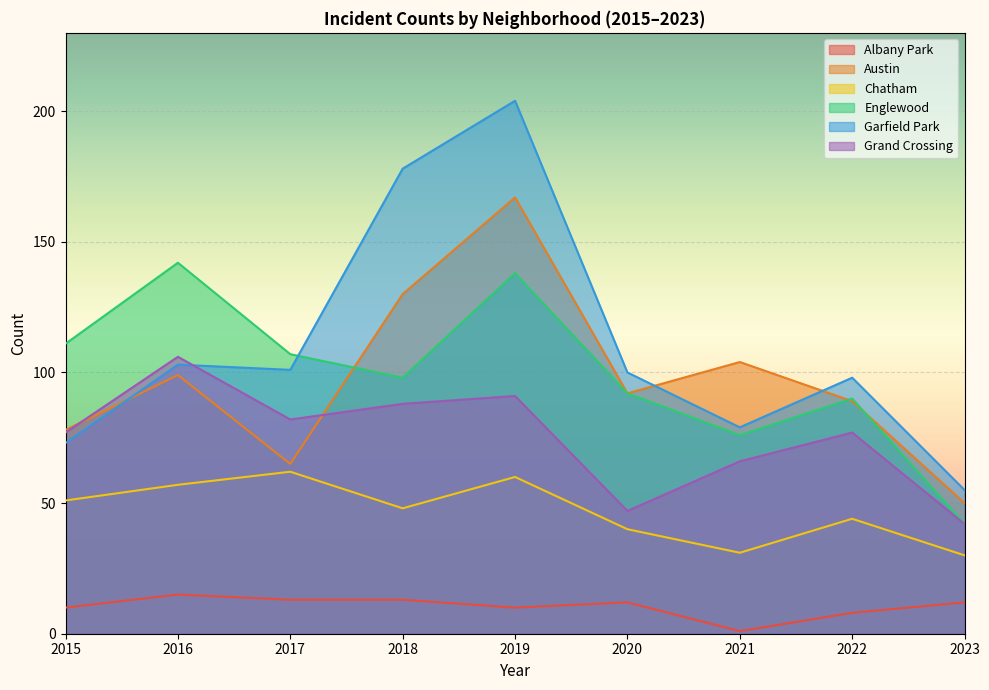

True or false: Chatham has more than 1 interior local peaks.

True